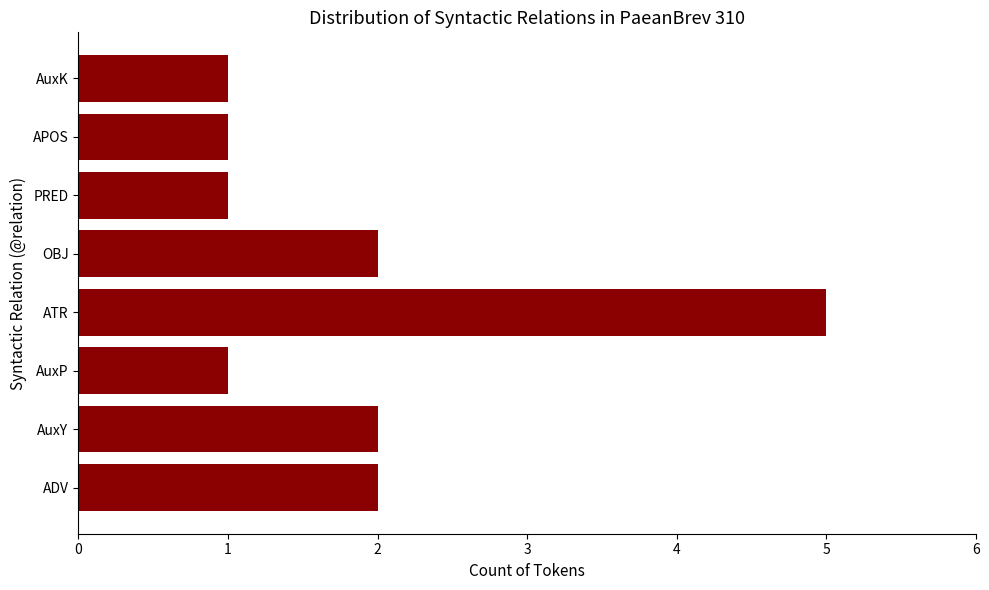

Reading top to bottom, list all the values displayed in this chart.

1	1	1	2	5	1	2	2